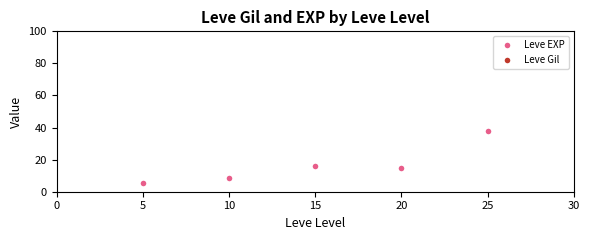

Is it true that Leve Gil equals 620.0 at 15?

True